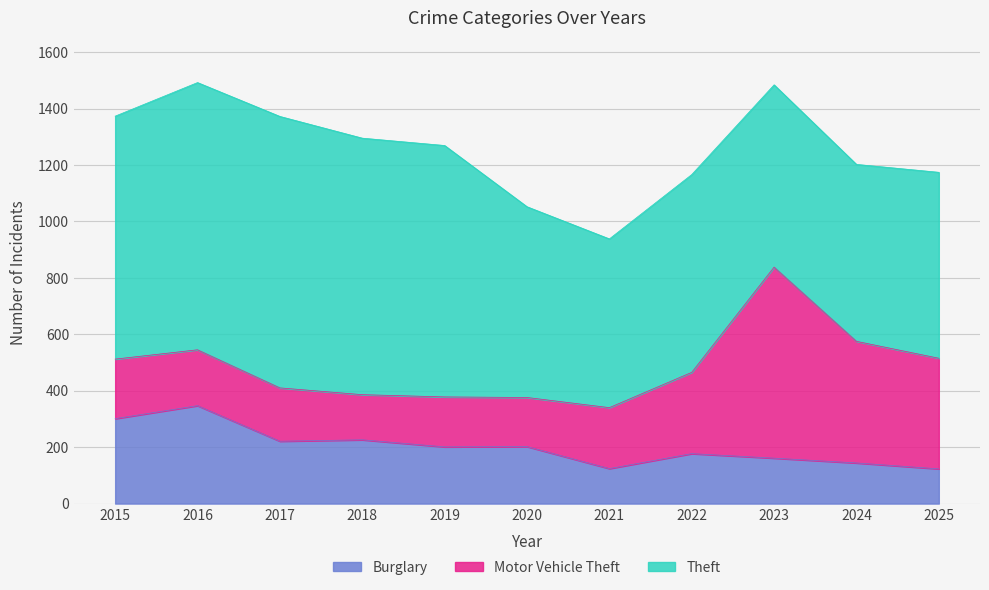

Reading right to left, extract all data points from this chart.

Theft: 659	627	646	701	598	676	891	909	962	947	861
Motor Vehicle Theft: 392	431	677	288	216	174	177	160	189	198	211
Burglary: 123	144	161	177	124	202	201	226	221	347	301